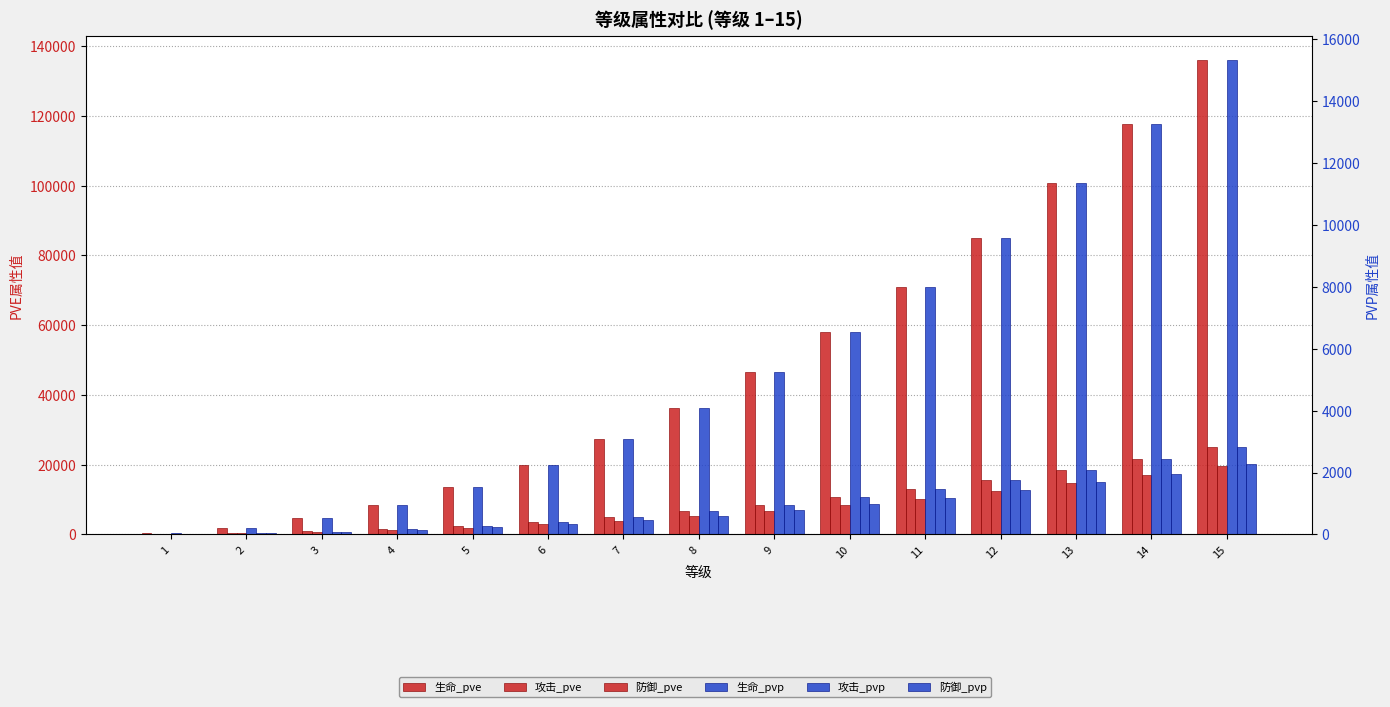

Reading left to right, what are all the values shown in this chart?

生命_pve: 1=461	2=1976	3=4631	4=8474	5=13539	6=19855	7=27445	8=36328	9=46523	10=58044	11=70906	12=85122	13=100703	14=117660	15=136004
攻击_pve: 1=84	2=363	3=851	4=1558	5=2489	6=3651	7=5047	8=6680	9=8555	10=10674	11=13039	12=15653	13=18519	14=21637	15=25011
防御_pve: 1=67	2=287	3=673	4=1231	5=1967	6=2885	7=3988	8=5280	9=6761	10=8436	11=10305	12=12371	13=14636	14=17101	15=19767
生命_pvp: 1=51	2=222	3=521	4=954	5=1524	6=2236	7=3090	8=4091	9=5239	10=6536	11=7985	12=9586	13=11340	14=13250	15=15316
攻击_pvp: 1=9	2=40	3=95	4=175	5=280	6=411	7=568	8=752	9=963	10=1202	11=1468	12=1762	13=2085	14=2436	15=2816
防御_pvp: 1=7	2=33	3=77	4=141	5=226	6=331	7=458	8=607	9=777	10=969	11=1184	12=1422	13=1682	14=1966	15=2272